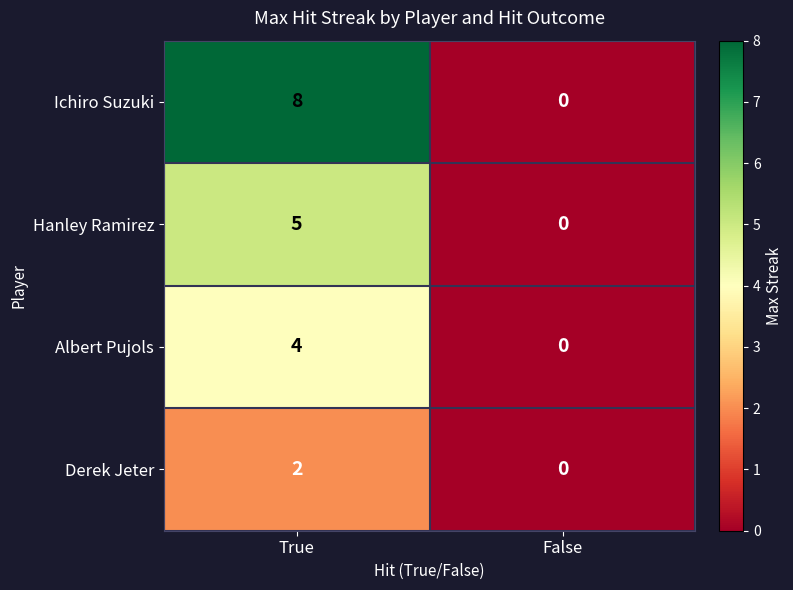

What is the difference between the Hanley Ramirez values at False and True?

5